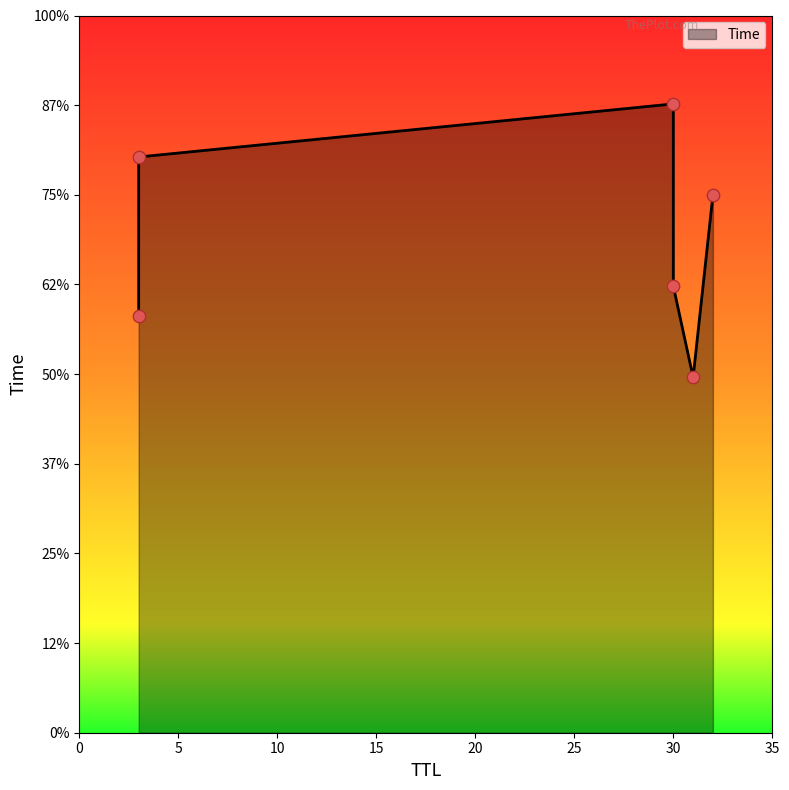

What is the ratio of the value at 30 to the value at 32?

1.2